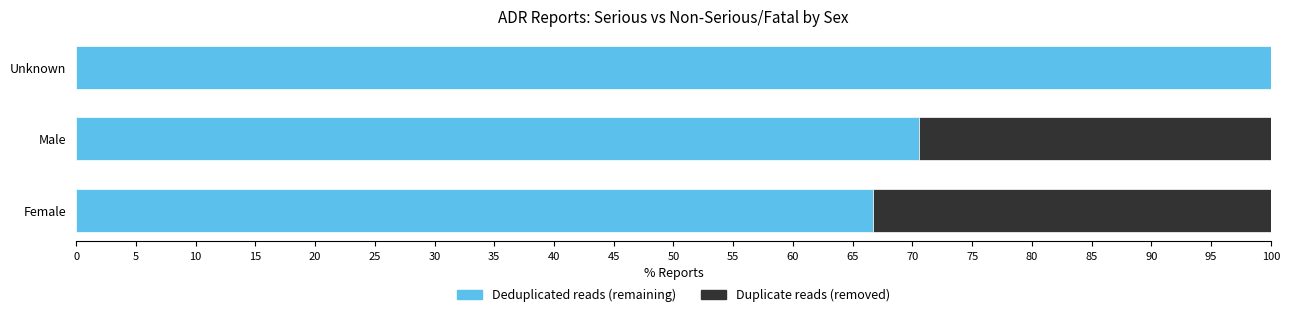

What is the total value across all series at Female?

100.0